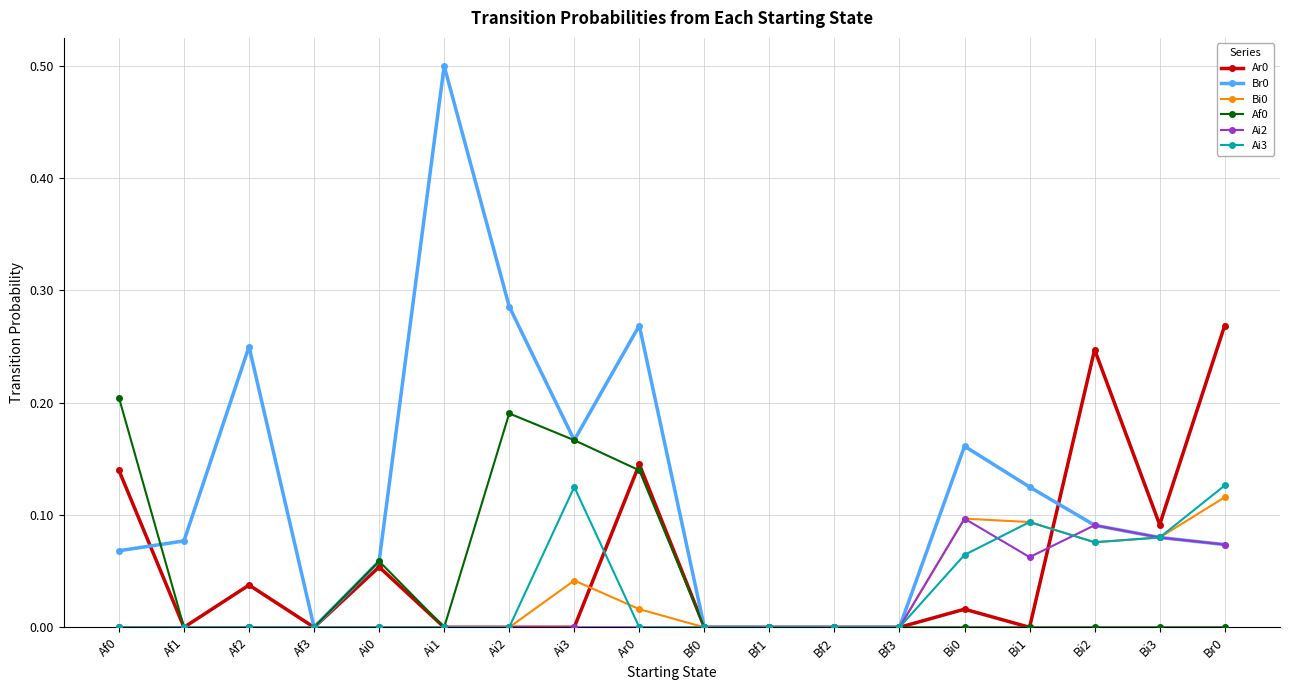

What is the label of the 7th point from the right?

Bf2